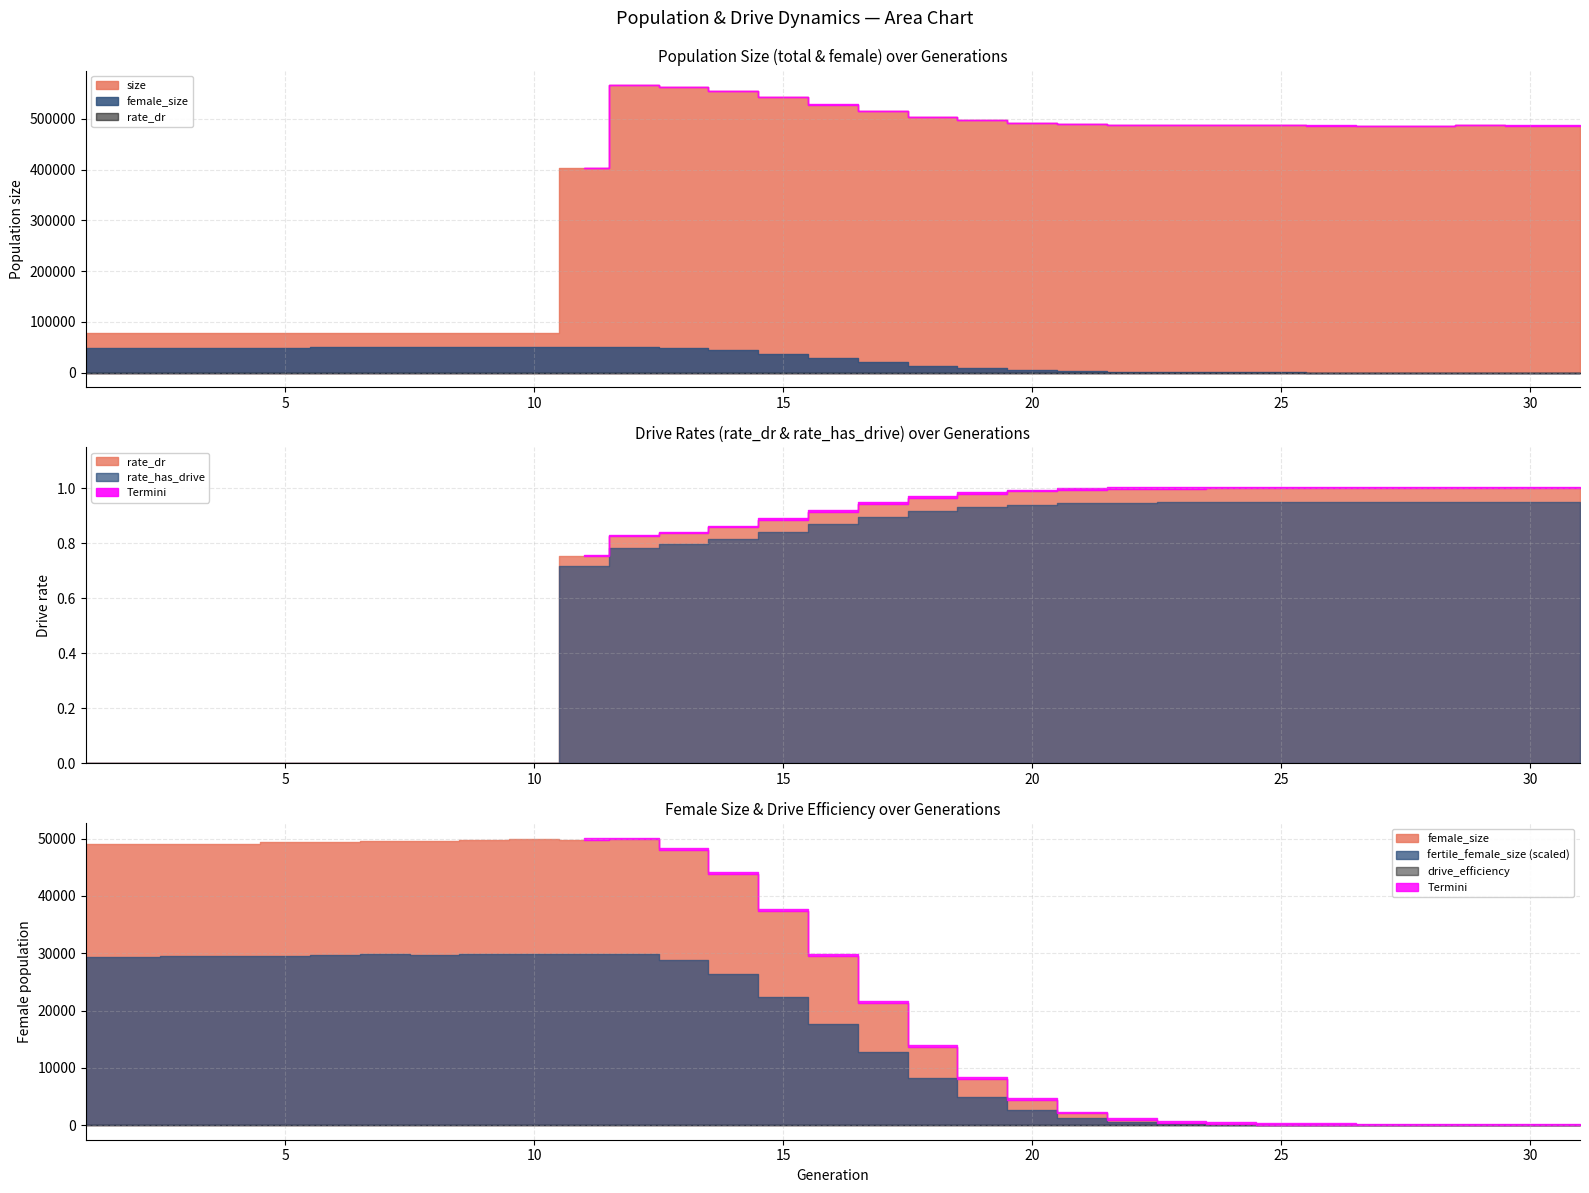

Which series has the largest total across all categories?

size